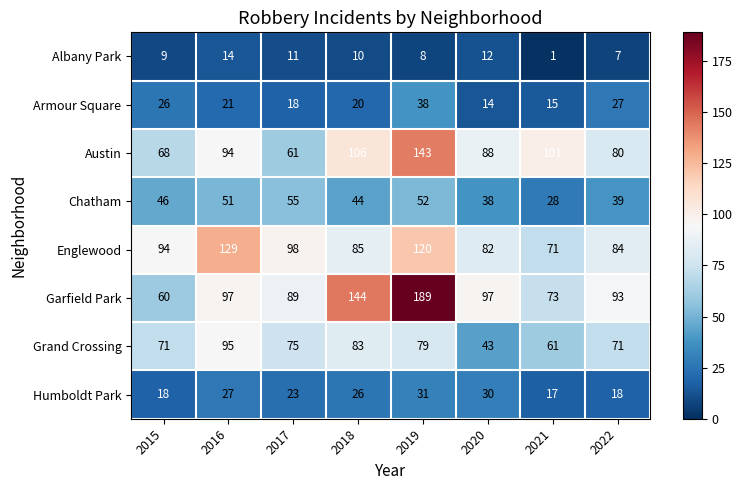

What is the smallest value displayed?

1